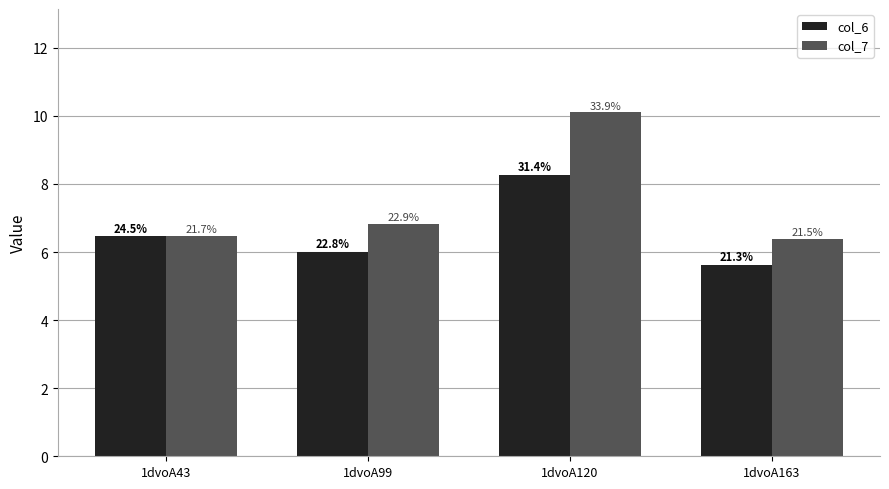

How many bars are there in each group?

2